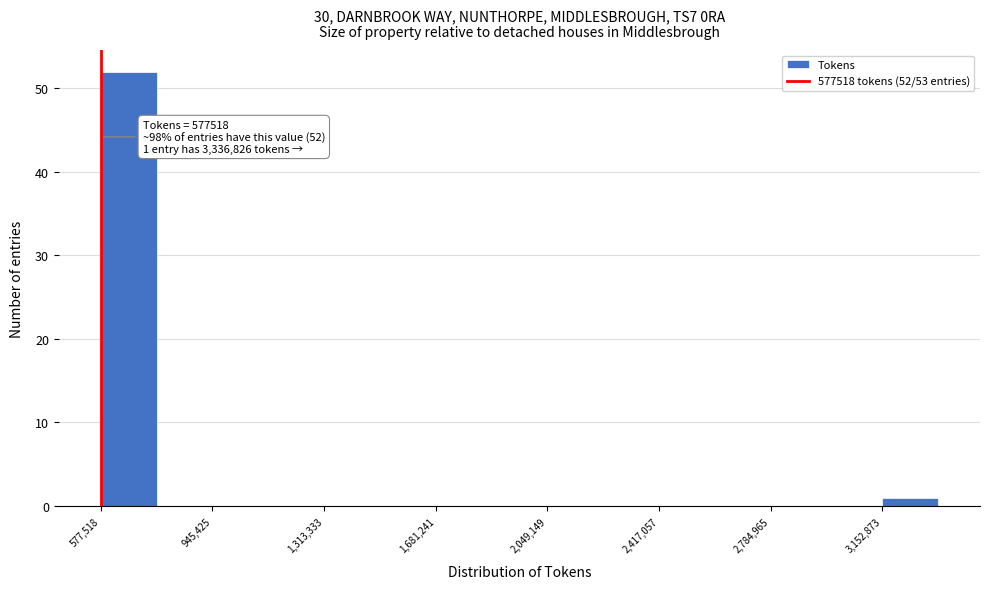

Read against the x-axis, roughly where is the centre of the tallest bar?

650000